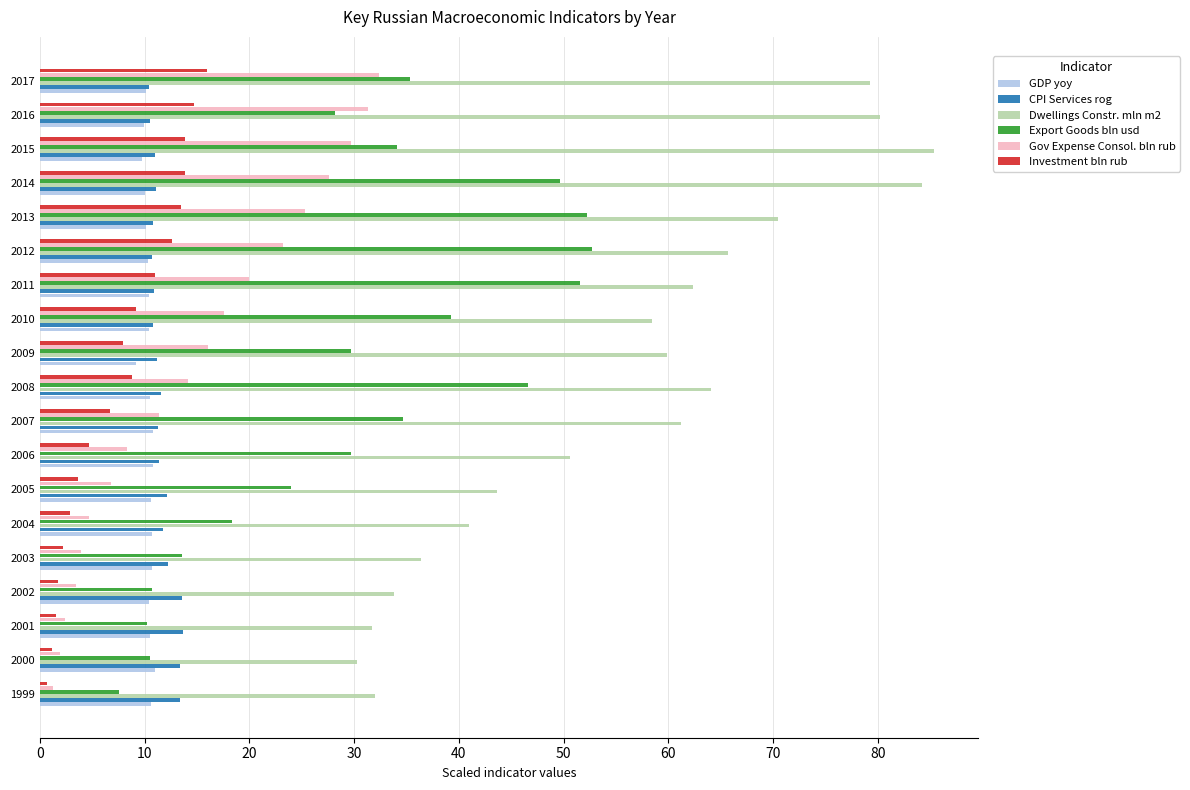

Between 2004 and 2009, which series saw the biggest shift?

Dwellings Constr. mln m2